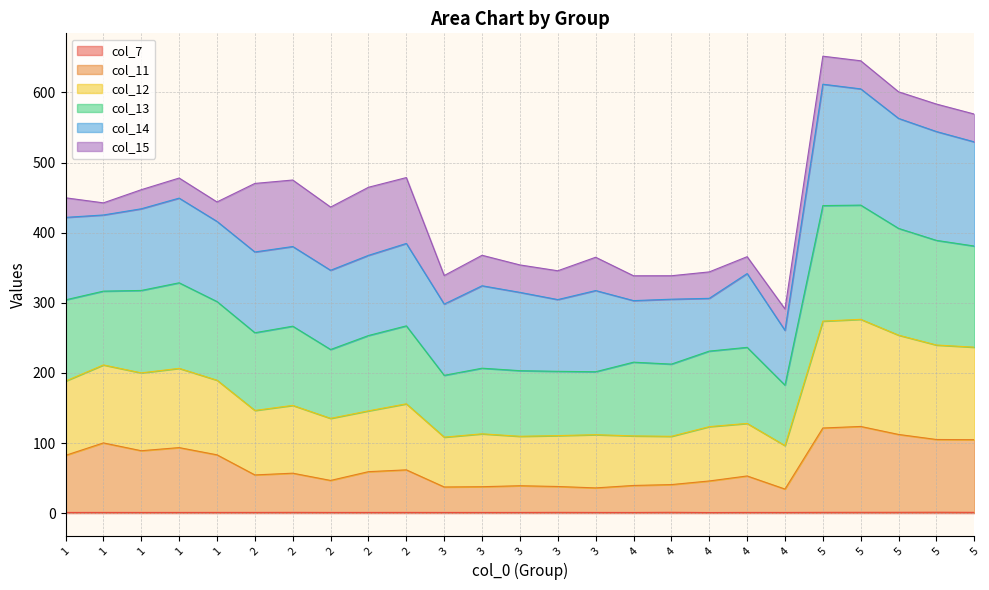

Does the chart have visible grid lines?

Yes